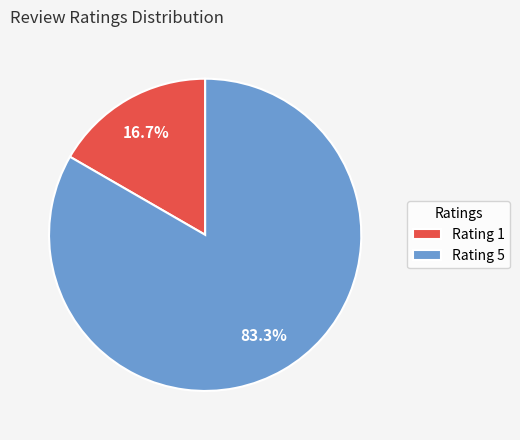

To the nearest percent, what percentage of the pie is Rating 1?

17%